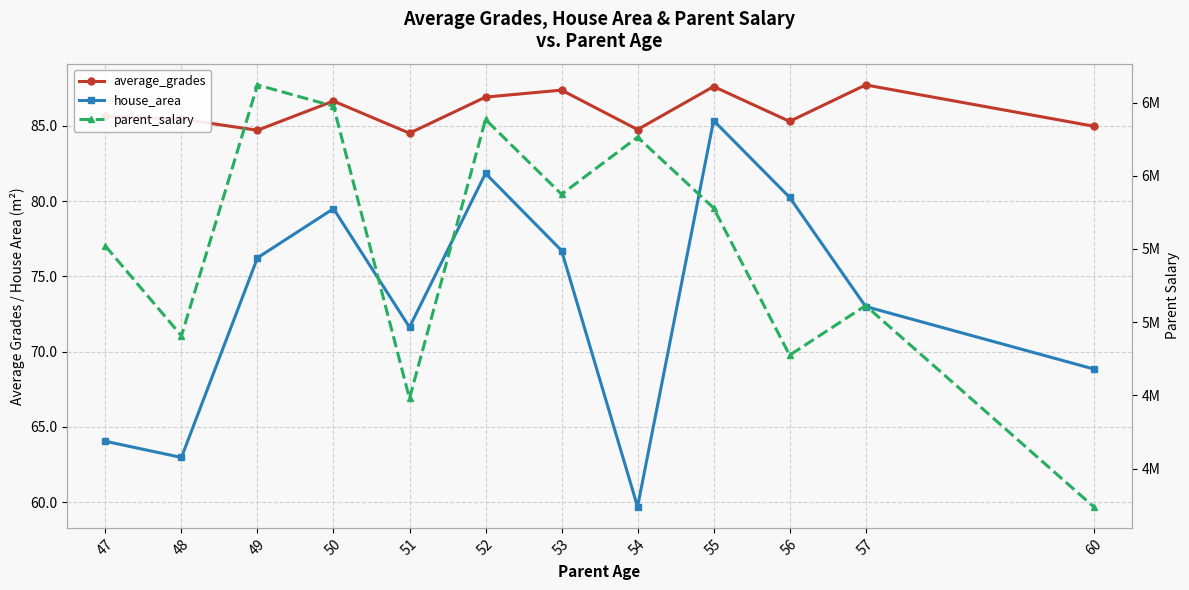

In house_area, how many points are higher than both neighbors (excluding endpoints)?

3